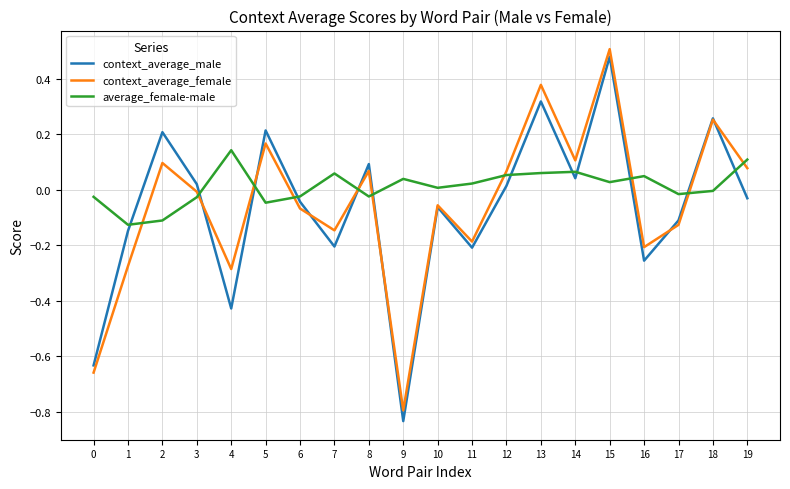

How many lines are shown in the chart?

3